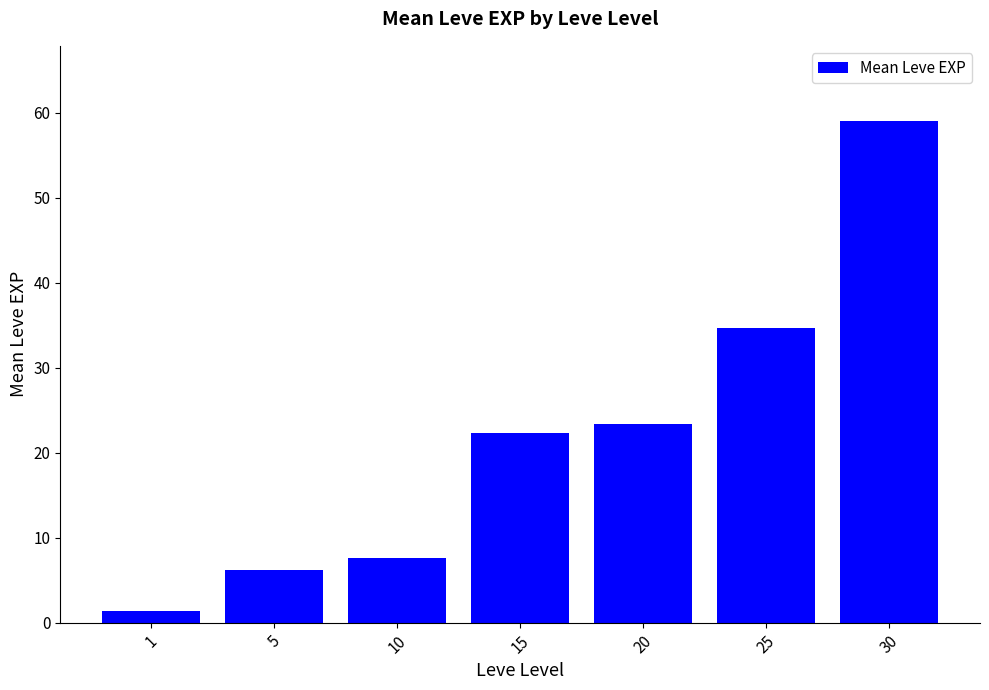

What is the smallest value displayed?

1.3